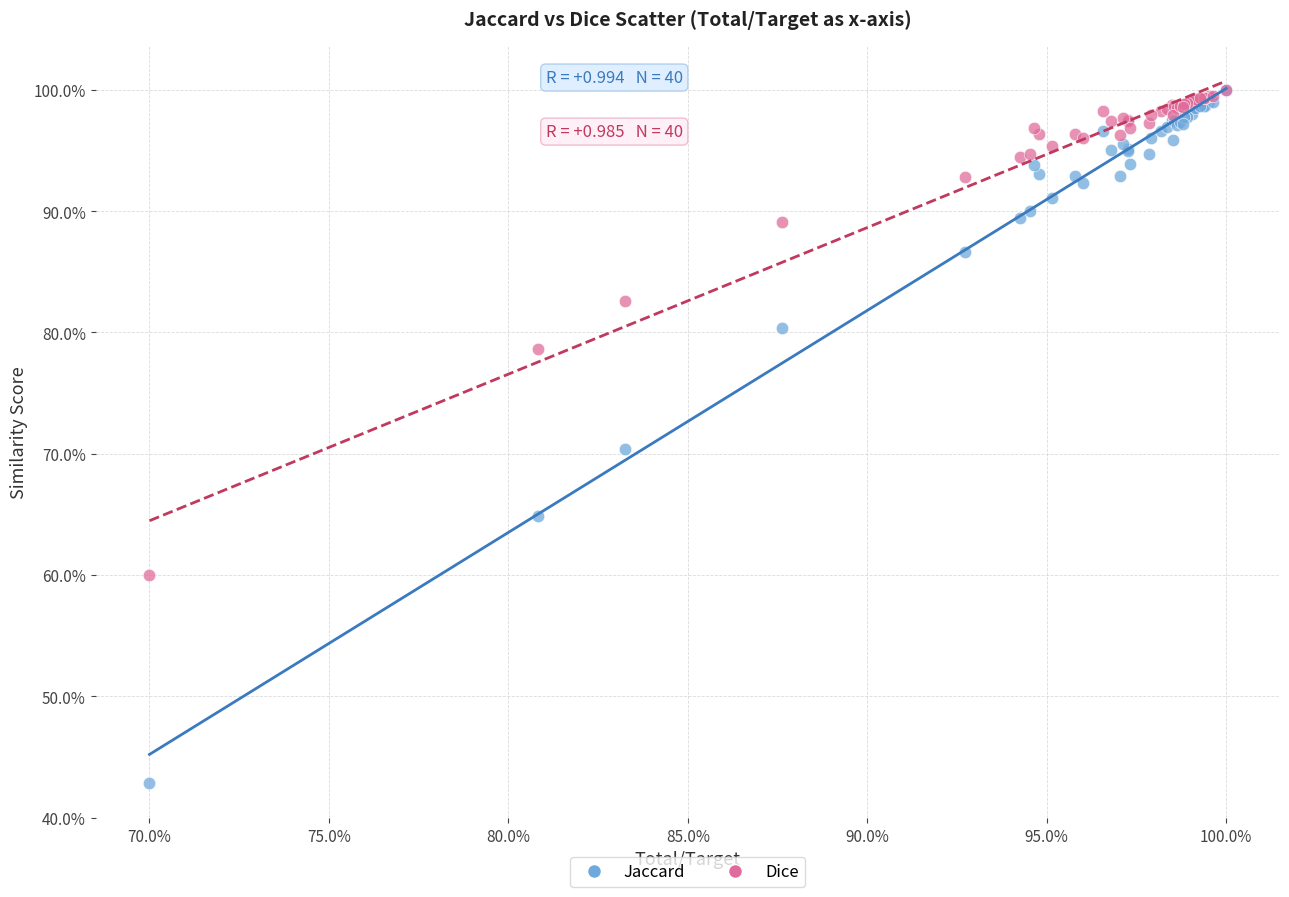

Which series has the largest Y range (max minus min)?

Jaccard